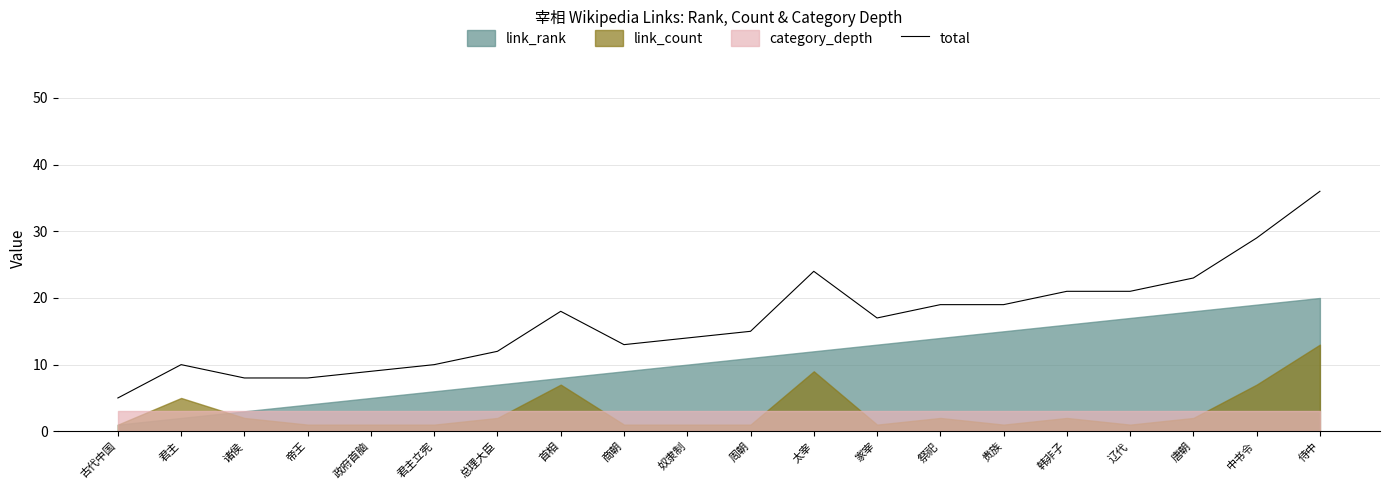

What is the change in value from 奴隶制 to 祭祀?

+5